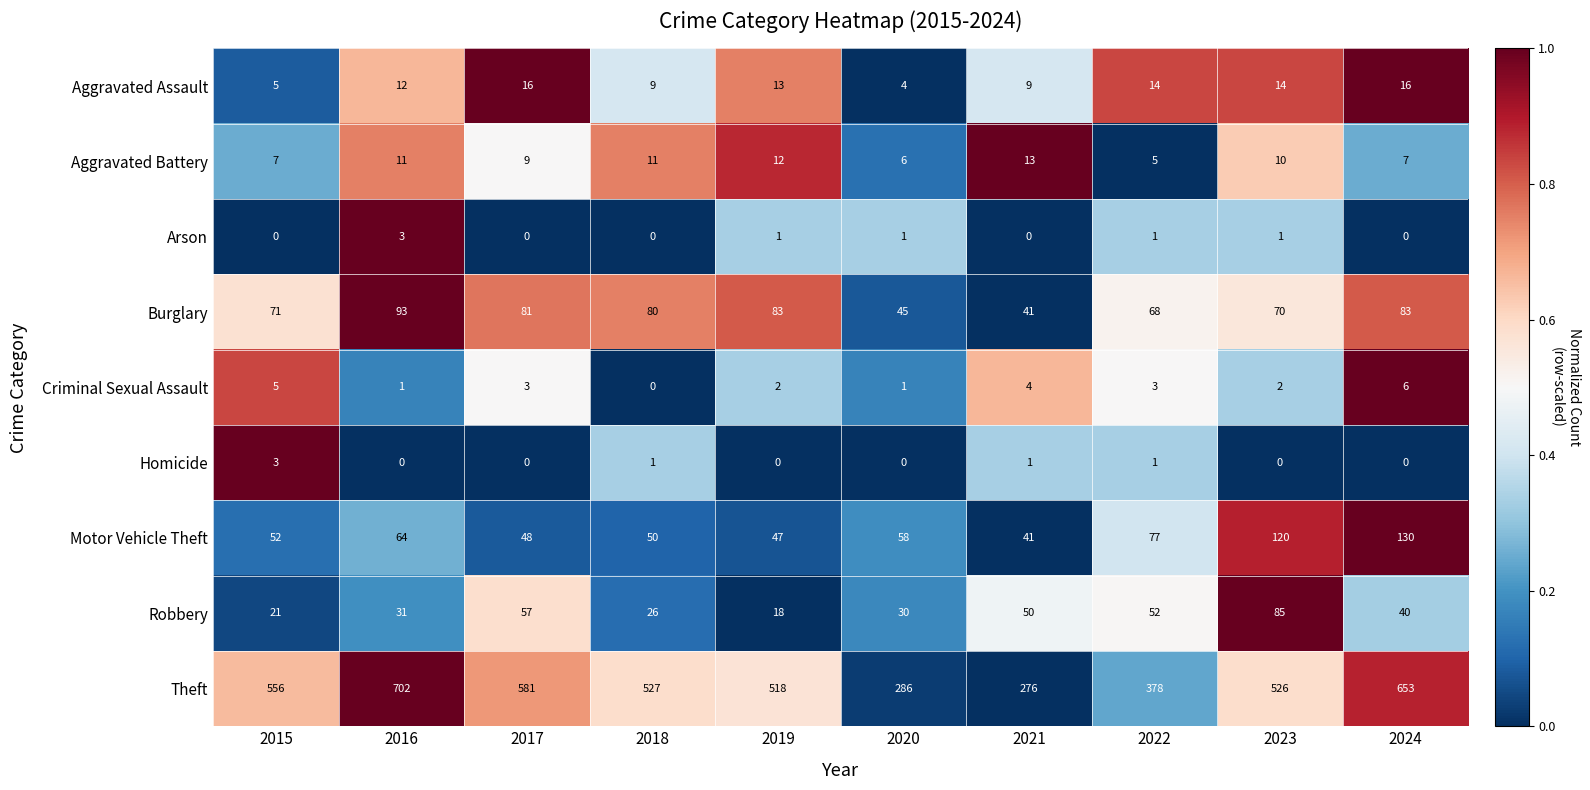

Which label corresponds to the largest value in the chart?

2016